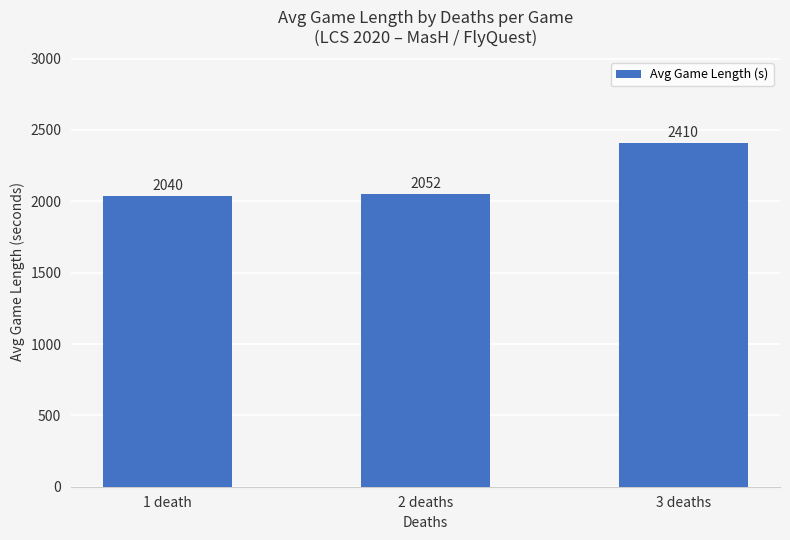

Which label corresponds to the largest value in the chart?

3 deaths